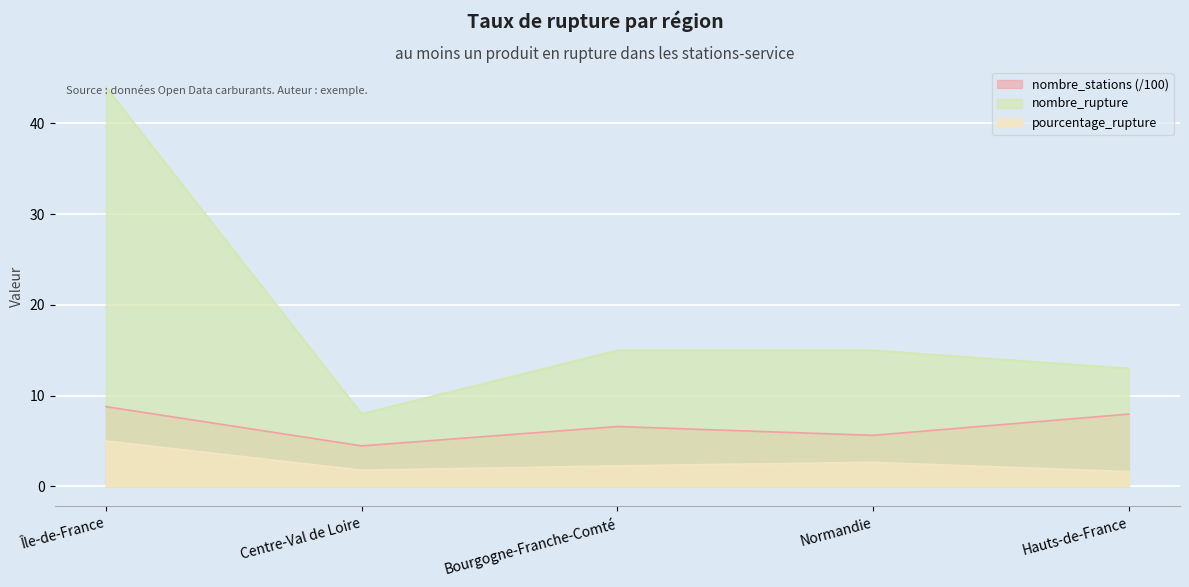

True or false: nombre_rupture has a value of 66.2 at Île-de-France.

False